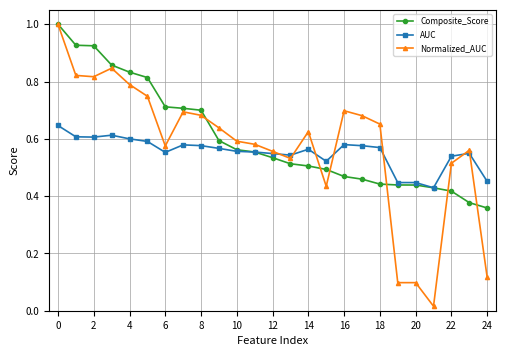

Which series has the largest range (max minus min)?

Normalized_AUC